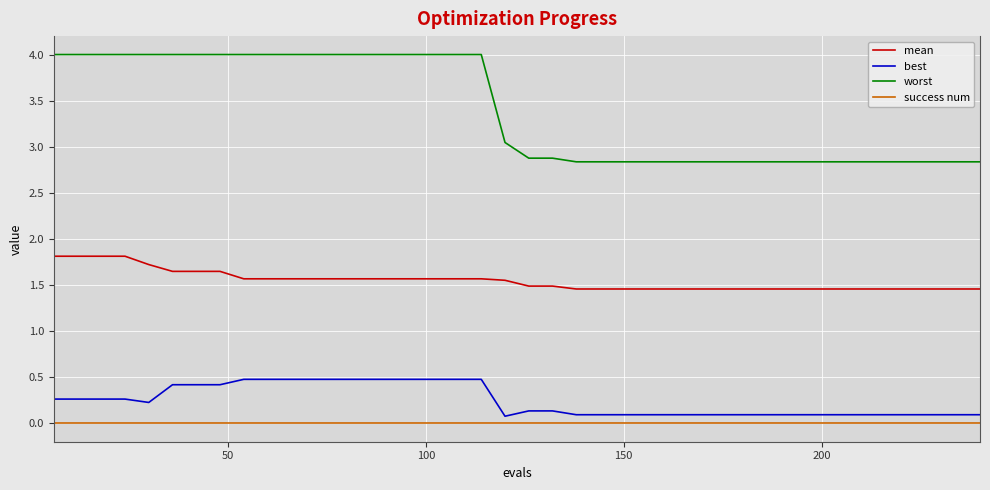

Rank the series by their maximum value, from lowest to highest.

success num, best, mean, worst